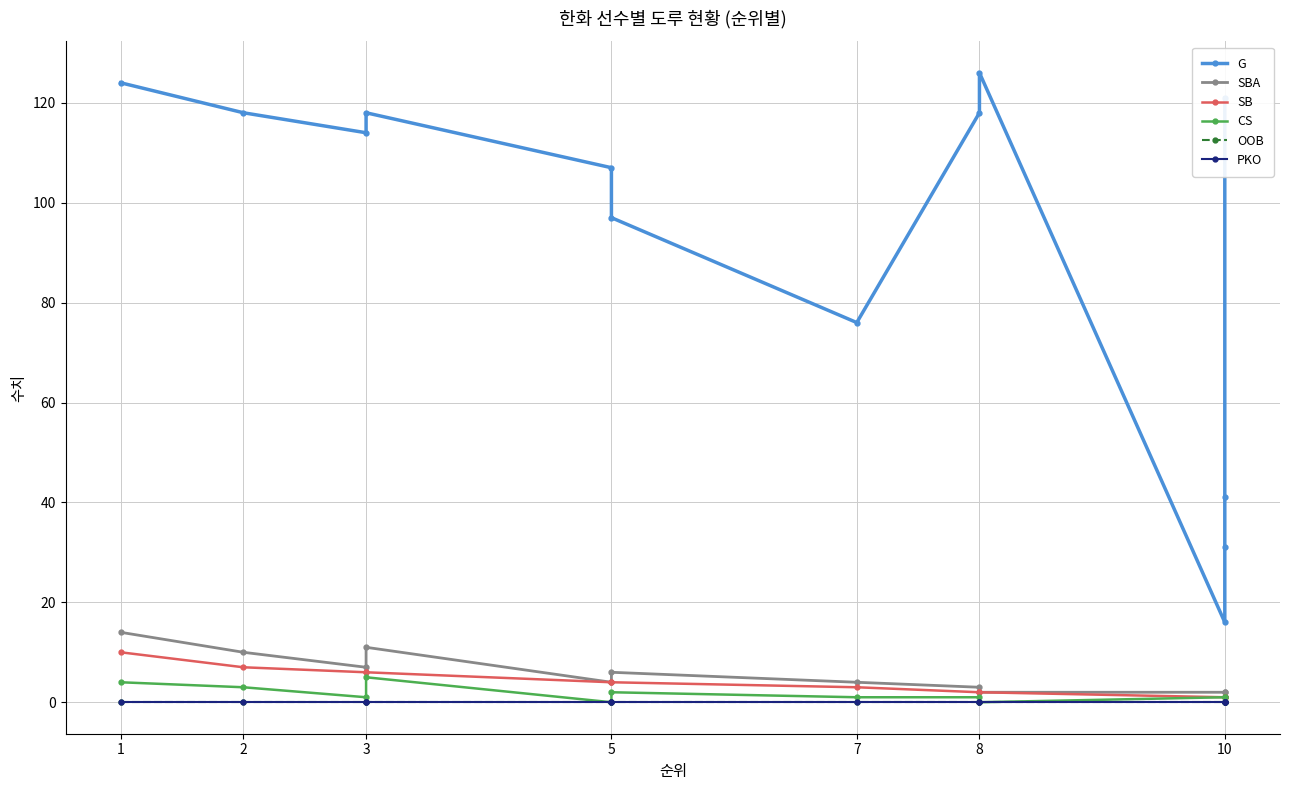

At which label is PKO closest to 0?

1